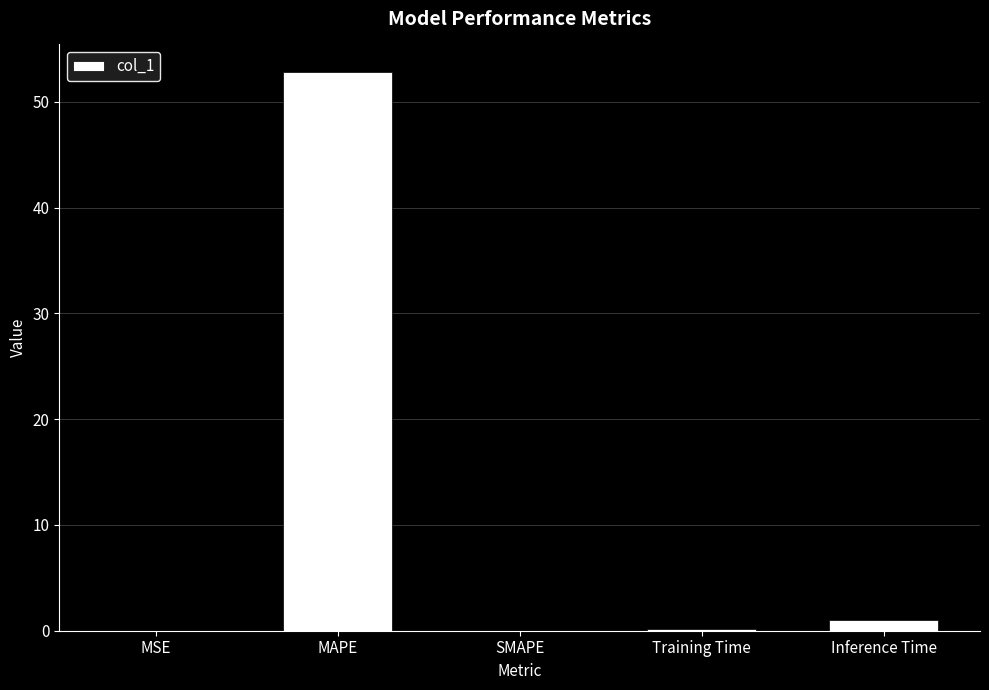

What is the change in value from MSE to MAPE?

+52.8